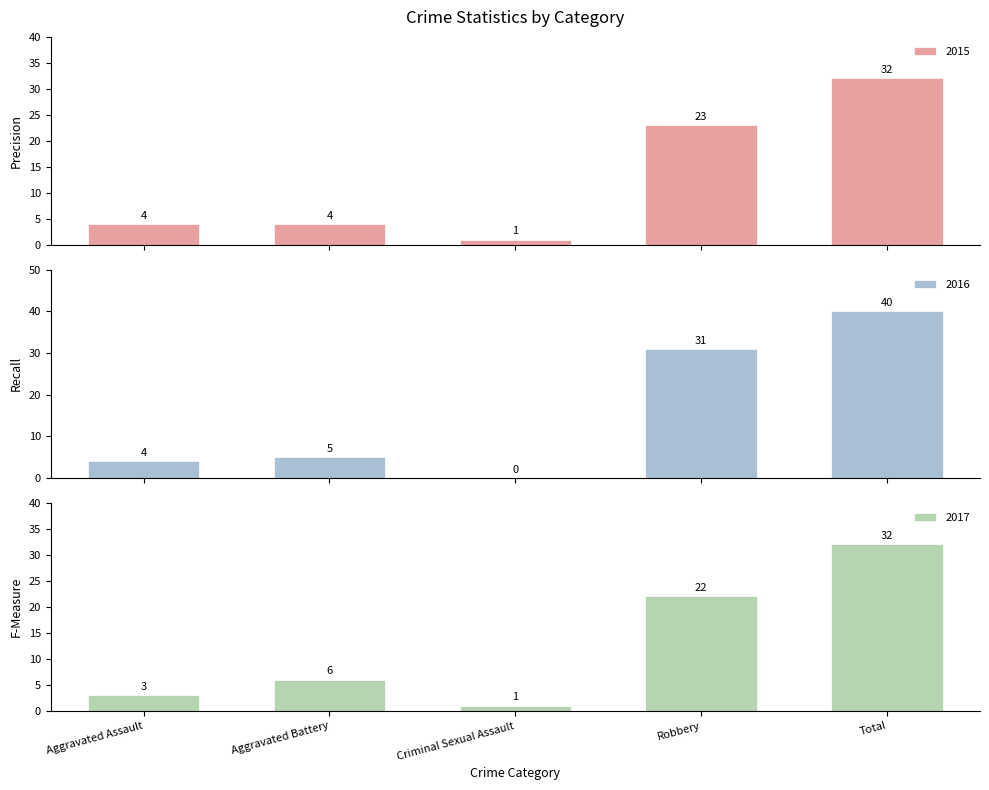

List the series in order of their peak value, lowest first.

2015, 2017, 2016